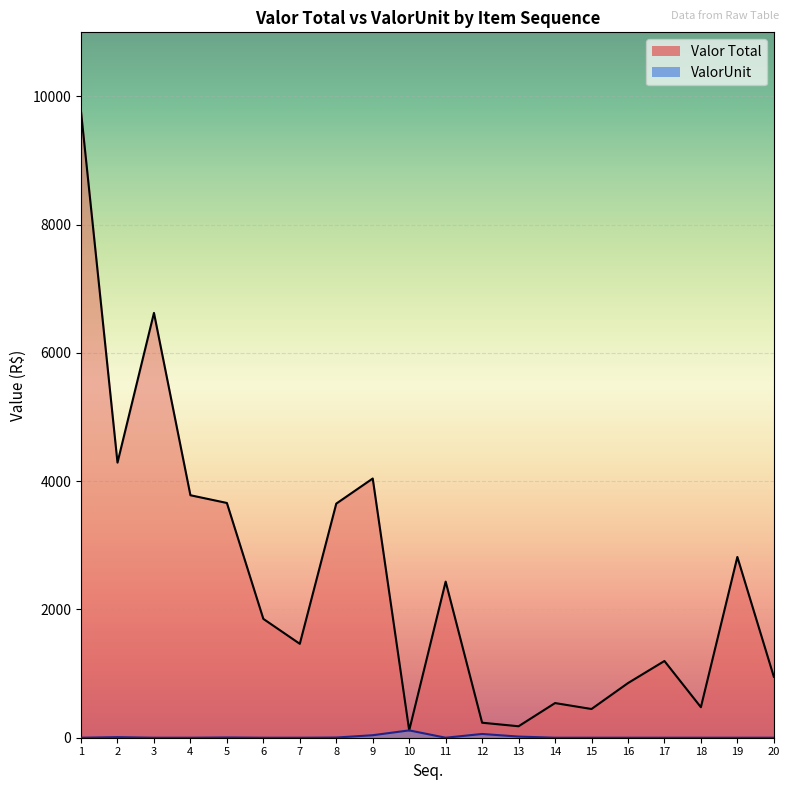

True or false: Valor Total and ValorUnit cross at least once.

False